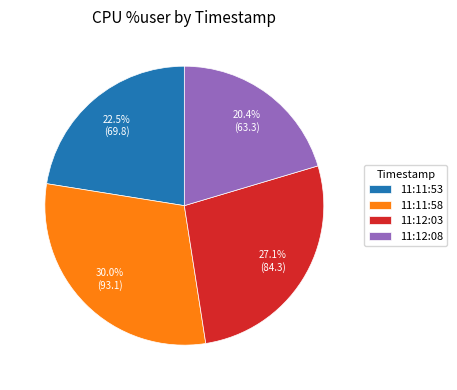

How many segments does this pie chart have?

4